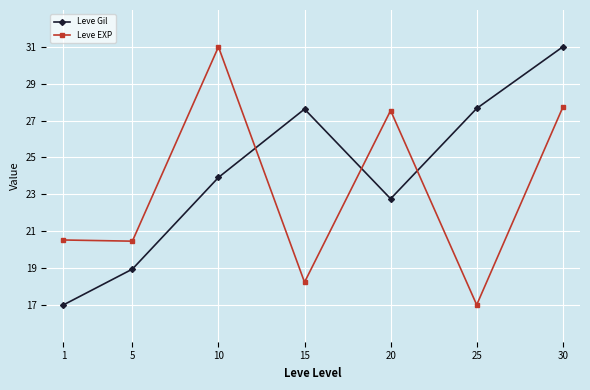

What is the total value across all series at 30?

58.7